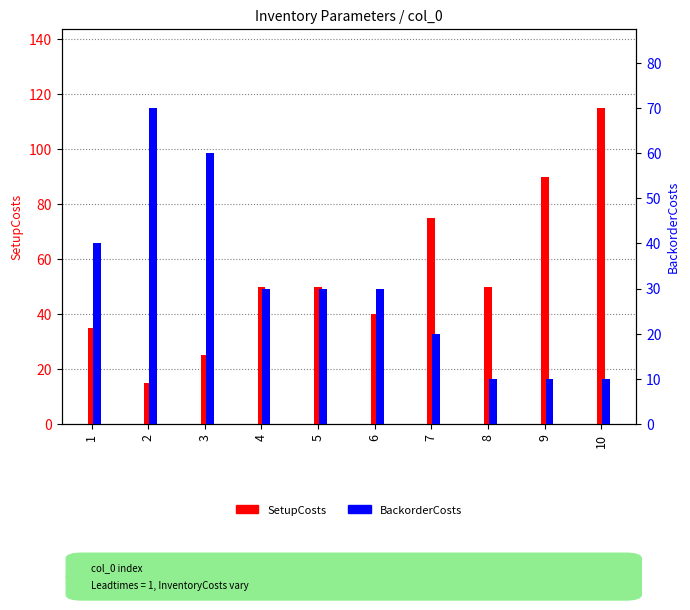

List the series in order of their overall mean, lowest first.

BackorderCosts, SetupCosts